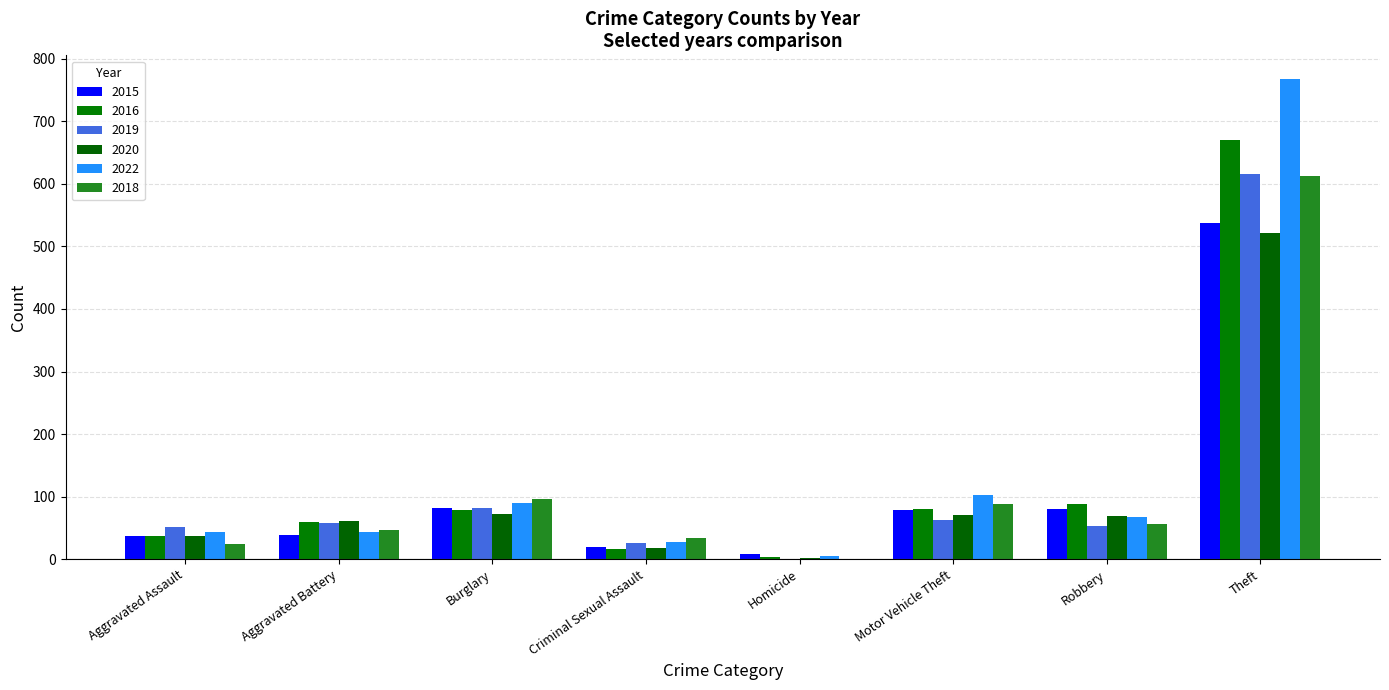

Count the number of data series in this chart.

6